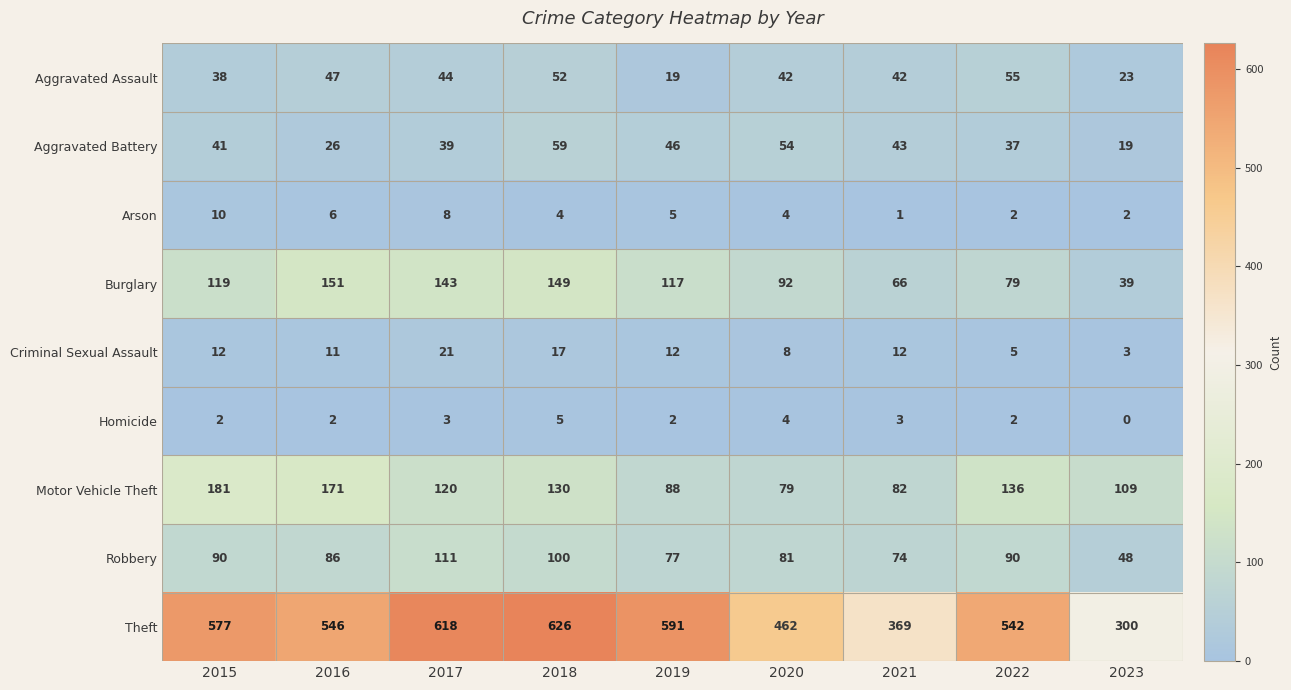

How many categories are shown in the chart?

9